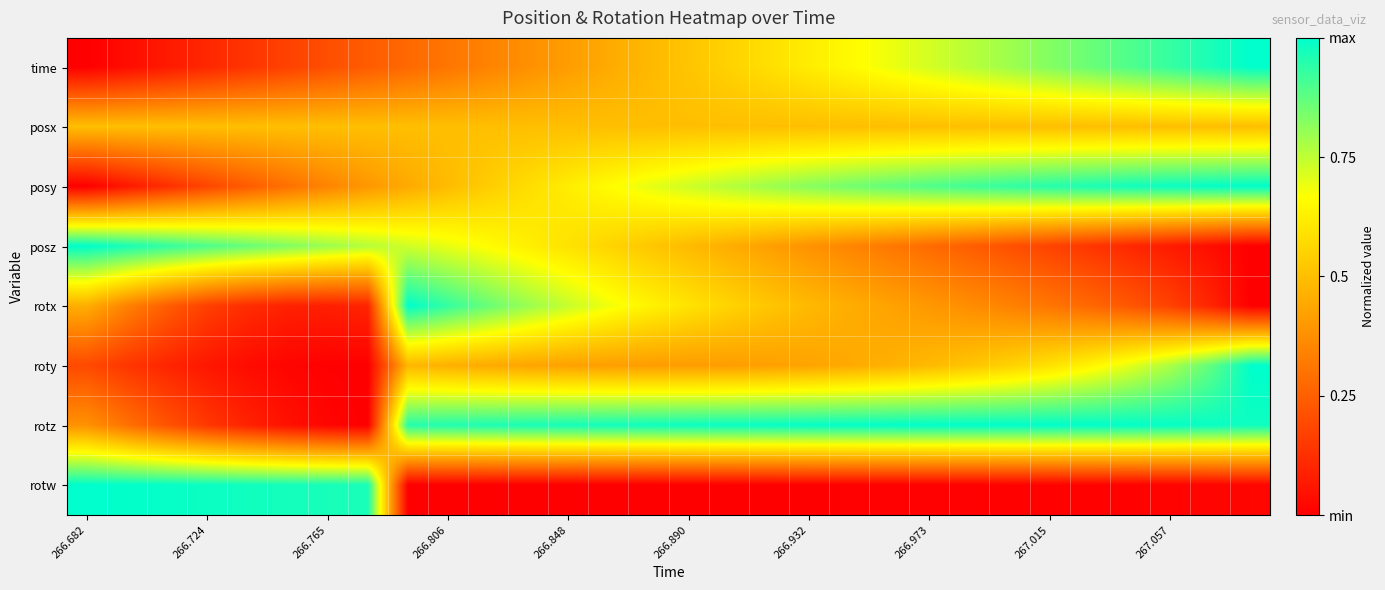

Reading left to right, list all the values displayed in this chart.

time: 0.0	0.0	0.1	0.1	0.1	0.2	0.2	0.2	0.3	0.3	0.3	0.4	0.4	0.4	0.5	0.5	0.6	0.6	0.6	0.7	0.7	0.7	0.8	0.8	0.8	0.9	0.9	0.9	1.0	1.0
posx: 0.5	0.5	0.5	0.5	0.5	0.5	0.5	0.5	0.5	0.5	0.5	0.5	0.5	0.5	0.5	0.5	0.5	0.5	0.5	0.5	0.5	0.5	0.5	0.5	0.5	0.5	0.5	0.5	0.5	0.5
posy: 0.0	0.1	0.1	0.2	0.2	0.3	0.3	0.4	0.4	0.5	0.5	0.6	0.6	0.7	0.7	0.7	0.8	0.8	0.8	0.8	0.9	0.9	0.9	0.9	1.0	1.0	1.0	1.0	1.0	1.0
posz: 1.0	1.0	0.9	0.9	0.9	0.8	0.8	0.8	0.7	0.7	0.7	0.6	0.6	0.6	0.5	0.5	0.5	0.4	0.4	0.3	0.3	0.3	0.2	0.2	0.2	0.1	0.1	0.1	0.0	0.0
rotx: 0.5	0.3	0.2	0.2	0.1	0.1	0.1	0.1	1.0	0.9	0.9	0.8	0.7	0.7	0.6	0.6	0.6	0.5	0.5	0.5	0.4	0.4	0.4	0.3	0.3	0.3	0.2	0.2	0.1	0.0
roty: 0.2	0.1	0.1	0.1	0.0	0.0	0.0	0.0	0.5	0.5	0.4	0.4	0.4	0.4	0.4	0.4	0.4	0.4	0.4	0.4	0.5	0.5	0.5	0.6	0.6	0.6	0.7	0.8	0.9	1.0
rotz: 0.4	0.3	0.2	0.1	0.1	0.0	0.0	0.0	1.0	1.0	1.0	1.0	1.0	1.0	1.0	1.0	1.0	1.0	1.0	1.0	1.0	1.0	1.0	1.0	1.0	1.0	1.0	1.0	1.0	1.0
rotw: 1.0	1.0	1.0	1.0	1.0	1.0	1.0	1.0	0.0	0.0	0.0	0.0	0.0	0.0	0.0	0.0	0.0	0.0	0.0	0.0	0.0	0.0	0.0	0.0	0.0	0.0	0.0	0.0	0.0	0.0